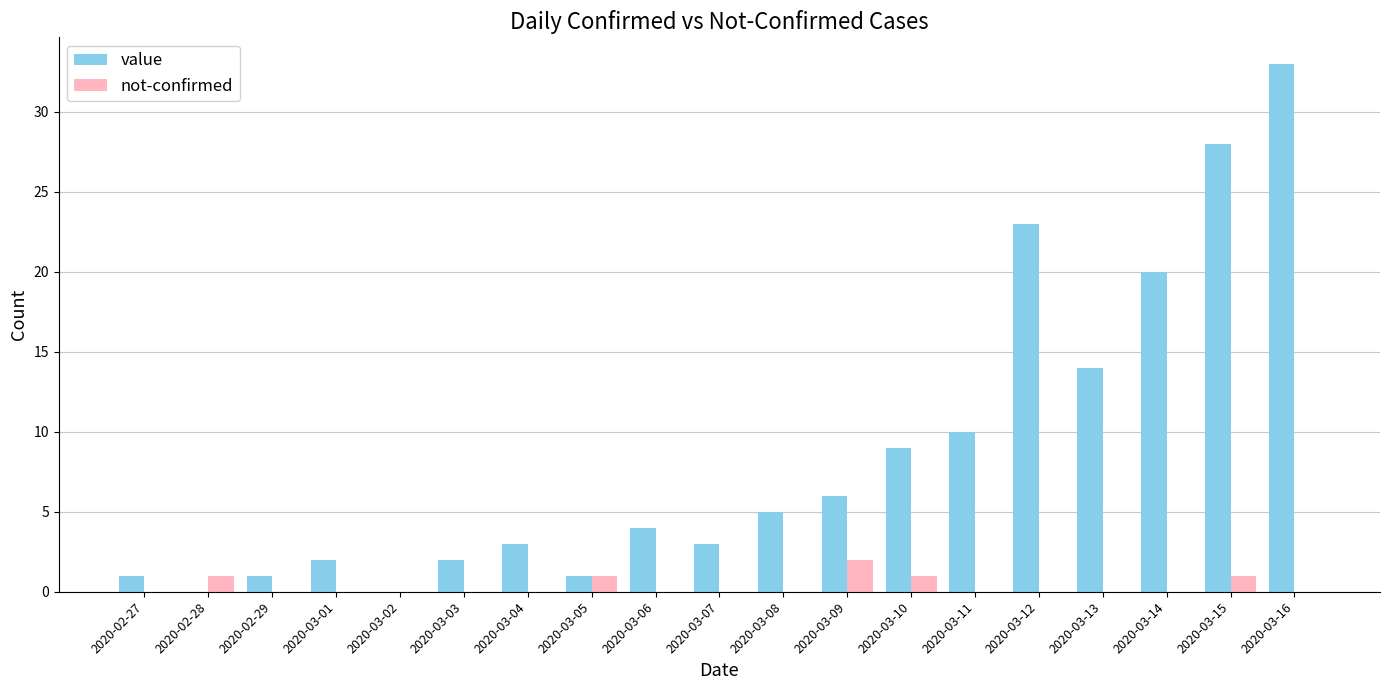

Reading left to right, what are all the values shown in this chart?

value: 1	0	1	2	0	2	3	1	4	3	5	6	9	10	23	14	20	28	33
not-confirmed: 0	1	0	0	0	0	0	1	0	0	0	2	1	0	0	0	0	1	0